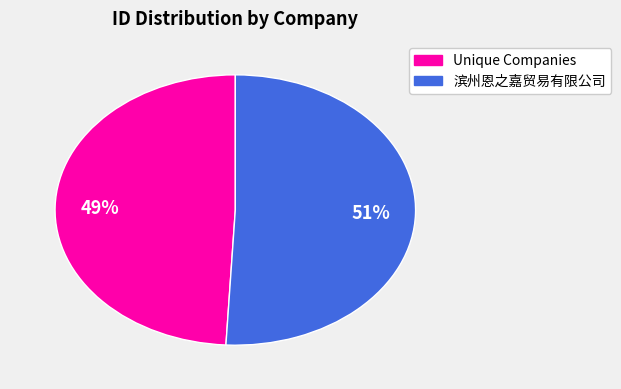

Is there a majority slice in this chart?

Yes